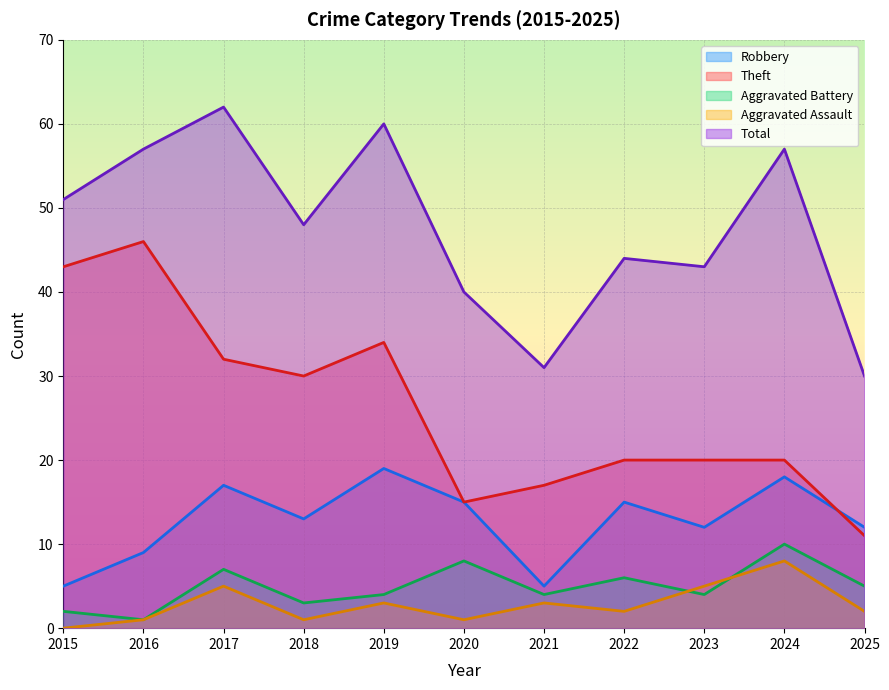

Which series has the largest total across all categories?

Total